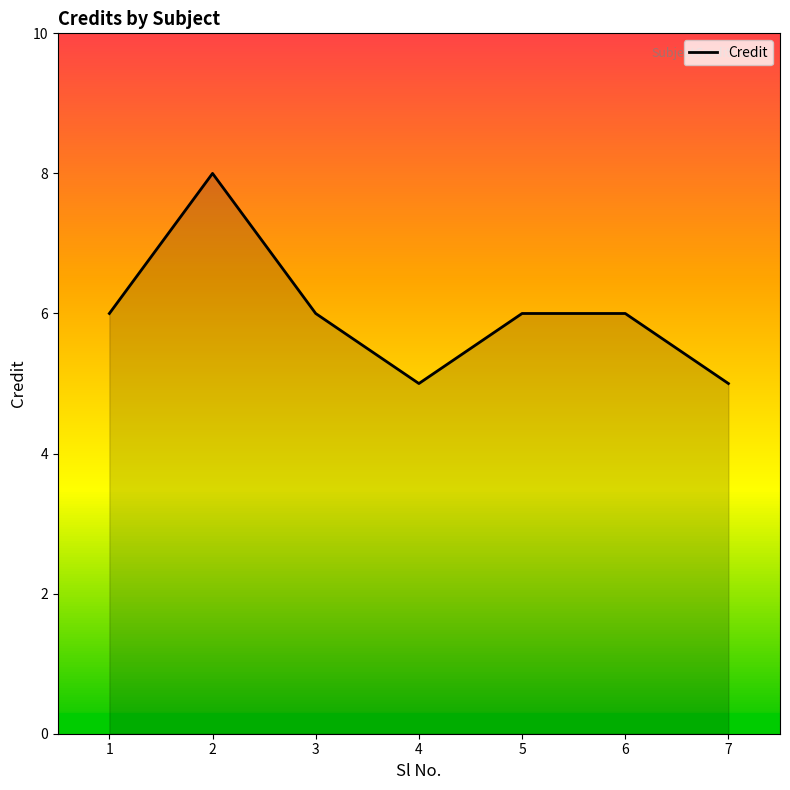

Between 6 and 7, which is larger?

6